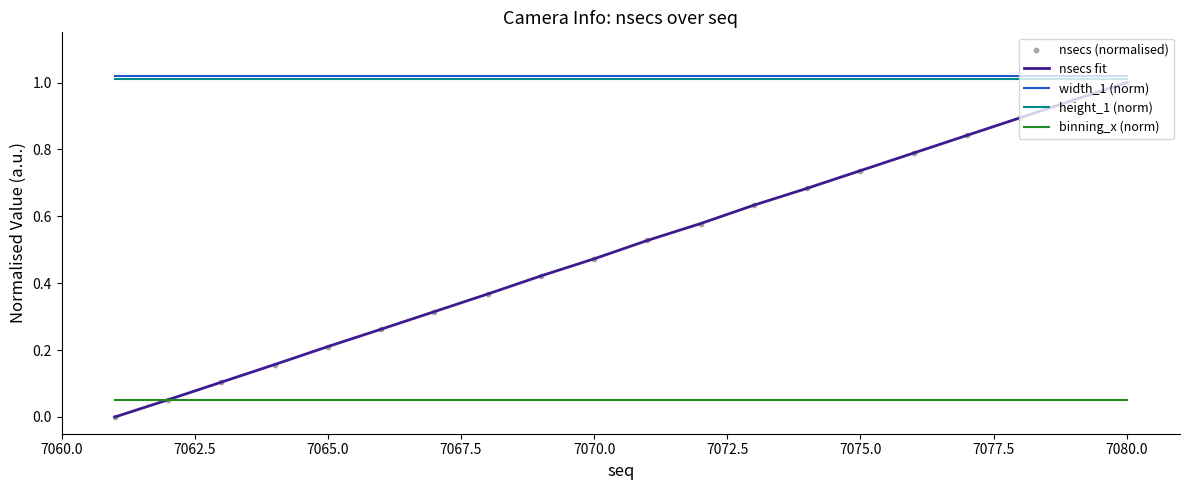

At how many categories does at least one series exceed 0?

20